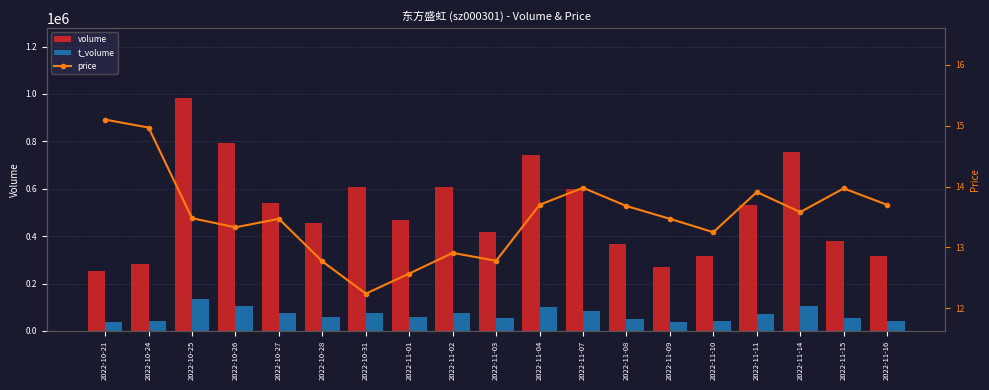

What is the difference between the second highest and minimum values in the t_volume series?

69111